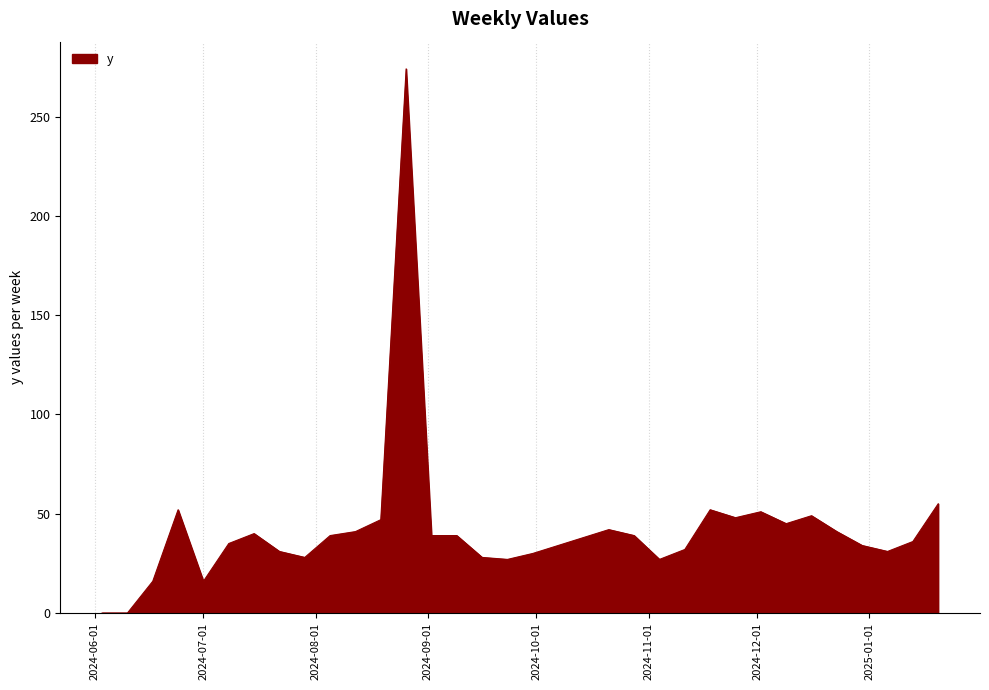

What is the maximum value shown in the chart?

274